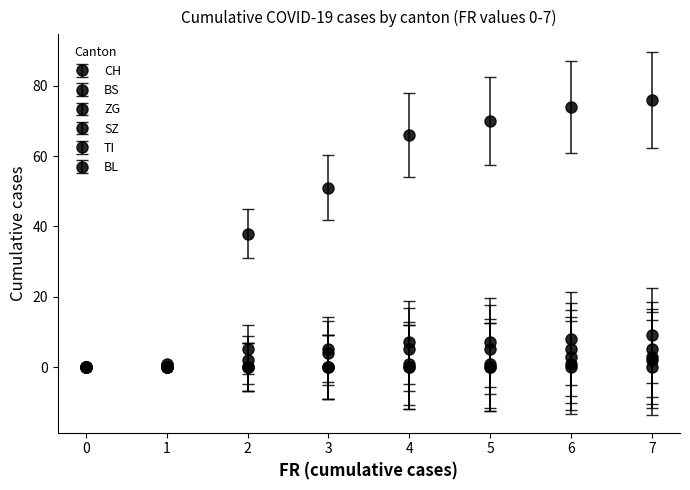

How many lines are shown in the chart?

6